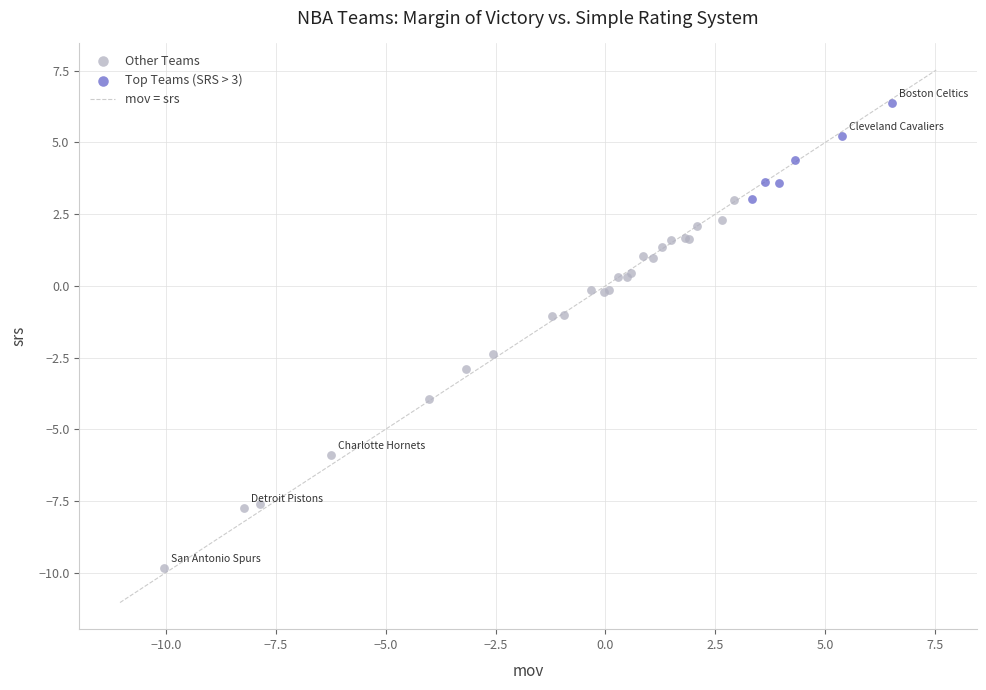

Which series has the widest spread of Y values?

Other Teams